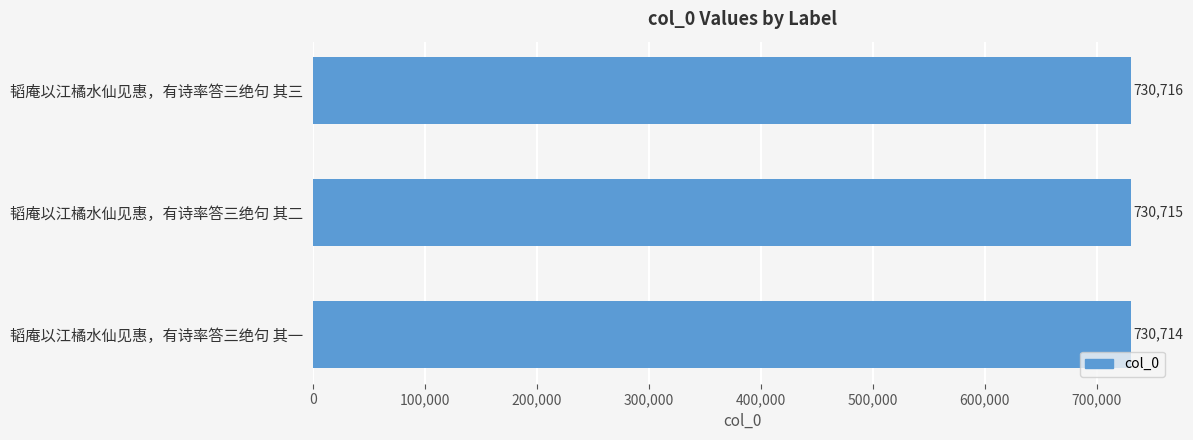

The chart shows a value of 730714 at 韬庵以江橘水仙见惠，有诗率答三绝句 其一. True or false?

True